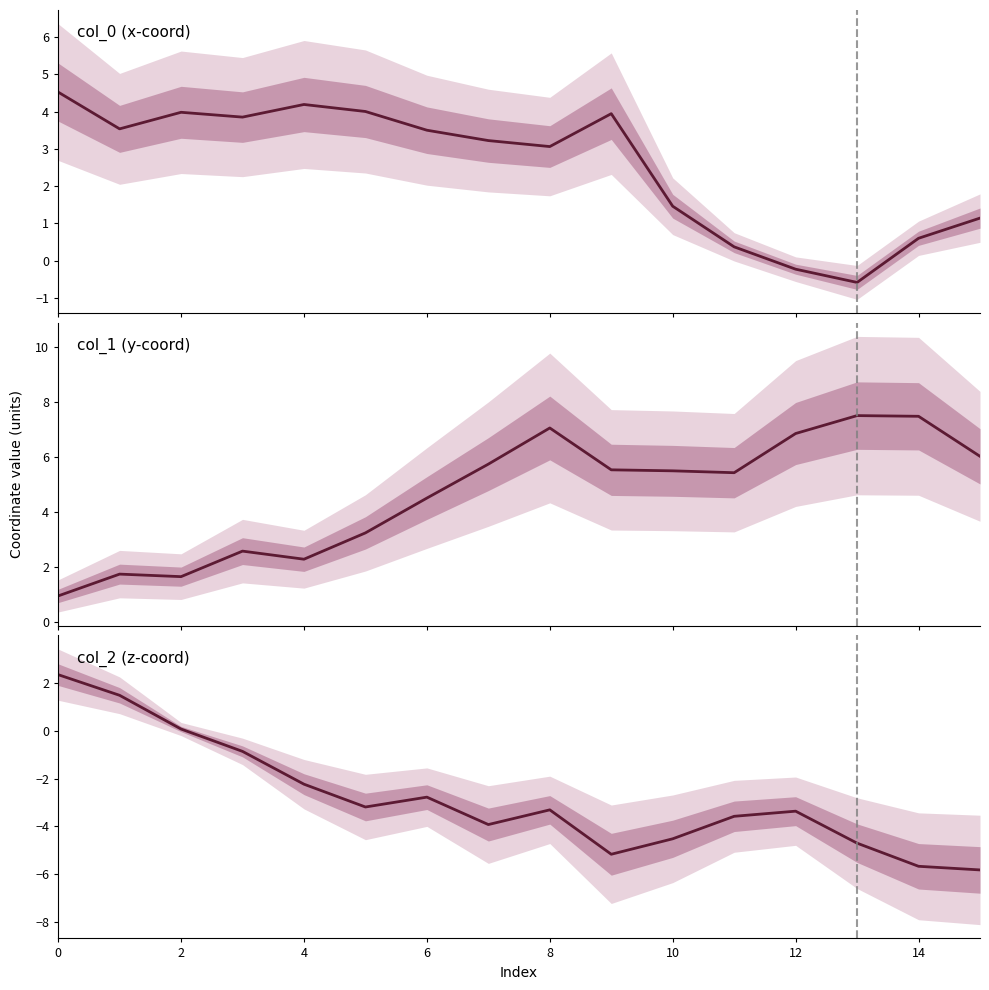

Reading right to left, what are all the values shown in this chart?

col_0: 1.1	0.6	-0.6	-0.2	0.4	1.5	3.9	3.1	3.2	3.5	4.0	4.2	3.9	4.0	3.5	4.5
col_1: 6.0	7.5	7.5	6.9	5.4	5.5	5.5	7.1	5.7	4.5	3.2	2.3	2.6	1.7	1.7	1.0
col_2: -5.8	-5.7	-4.7	-3.4	-3.6	-4.5	-5.2	-3.3	-3.9	-2.8	-3.2	-2.2	-0.9	0.1	1.5	2.3